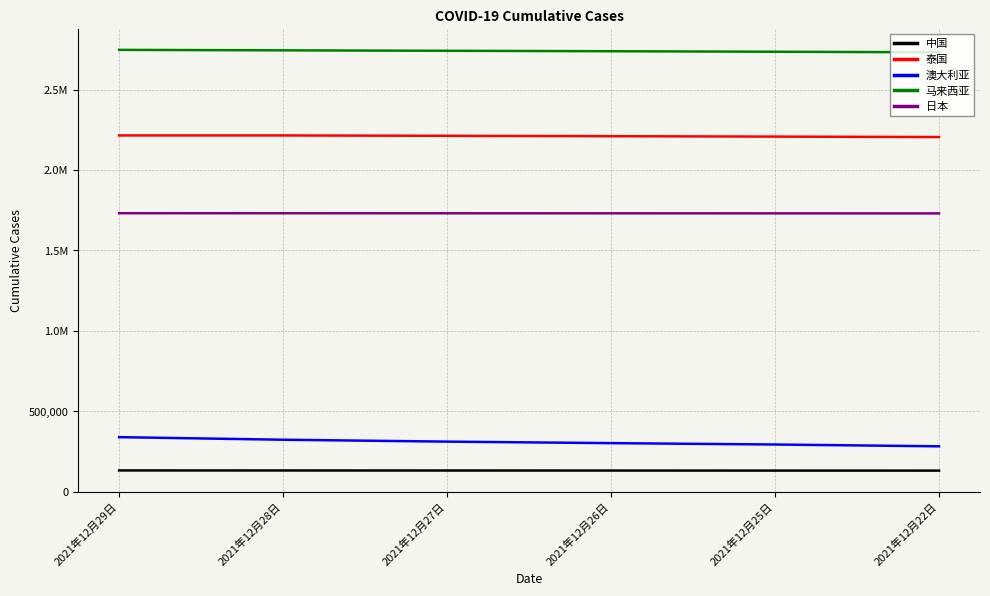

What is the label of the 5th point from the left?

2021年12月25日